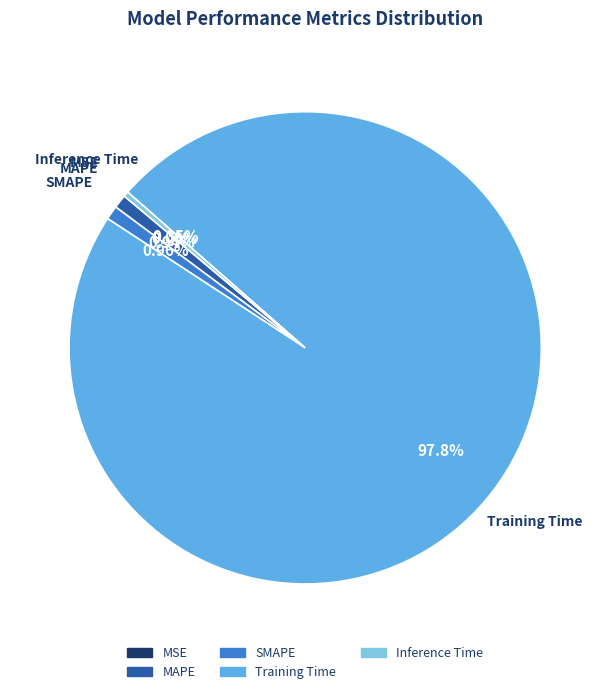

What is the largest slice in the pie chart?

Training Time